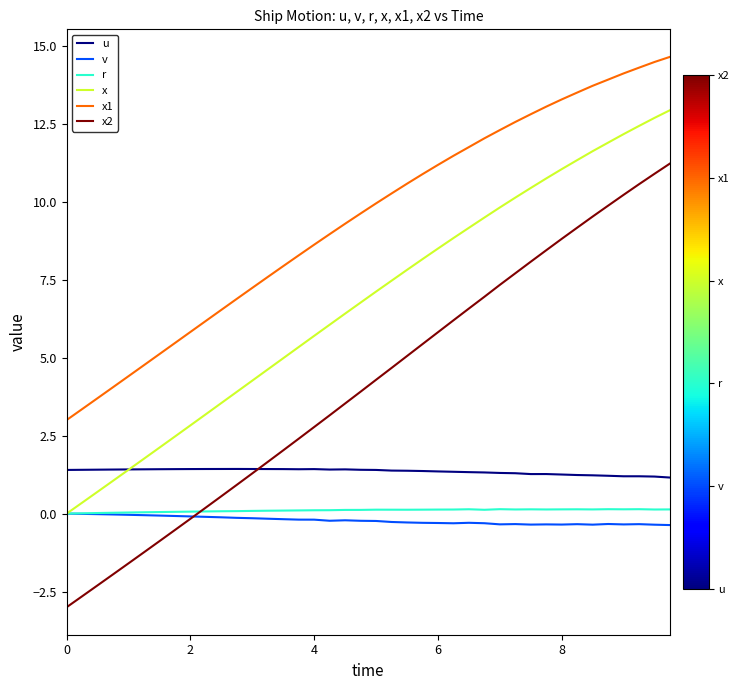

Which series has the largest total across all categories?

x1